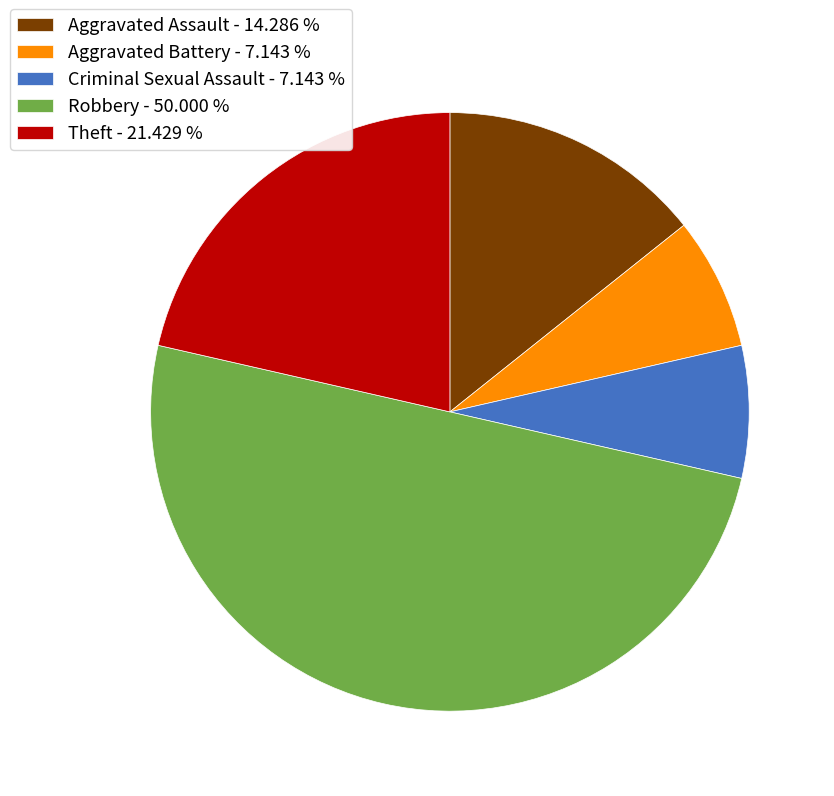

Does Criminal Sexual Assault - 7.143 % account for over 50% of the chart?

No